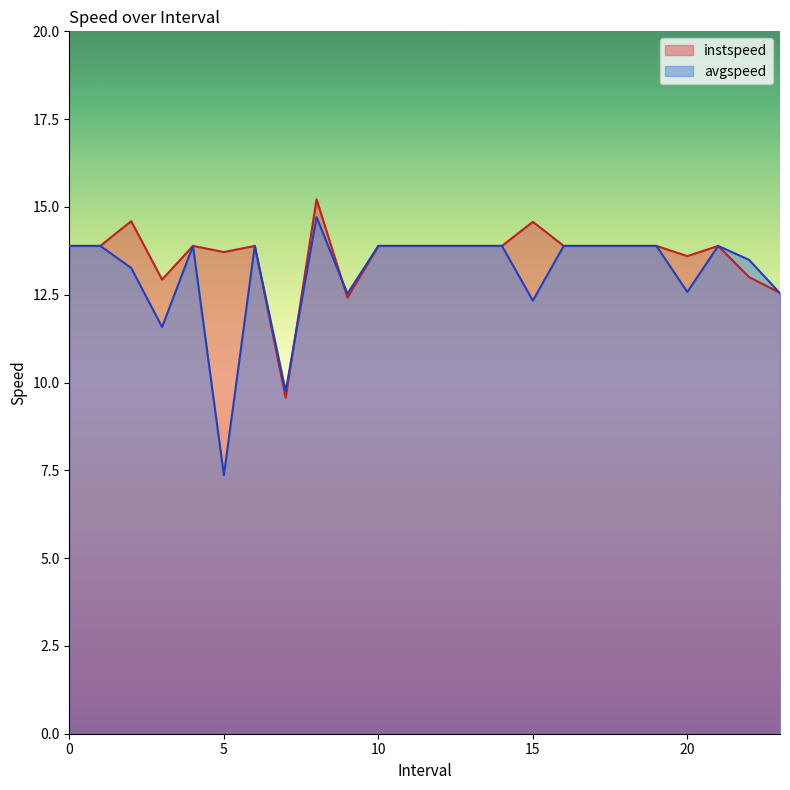

True or false: avgspeed and instspeed cross at least once.

True